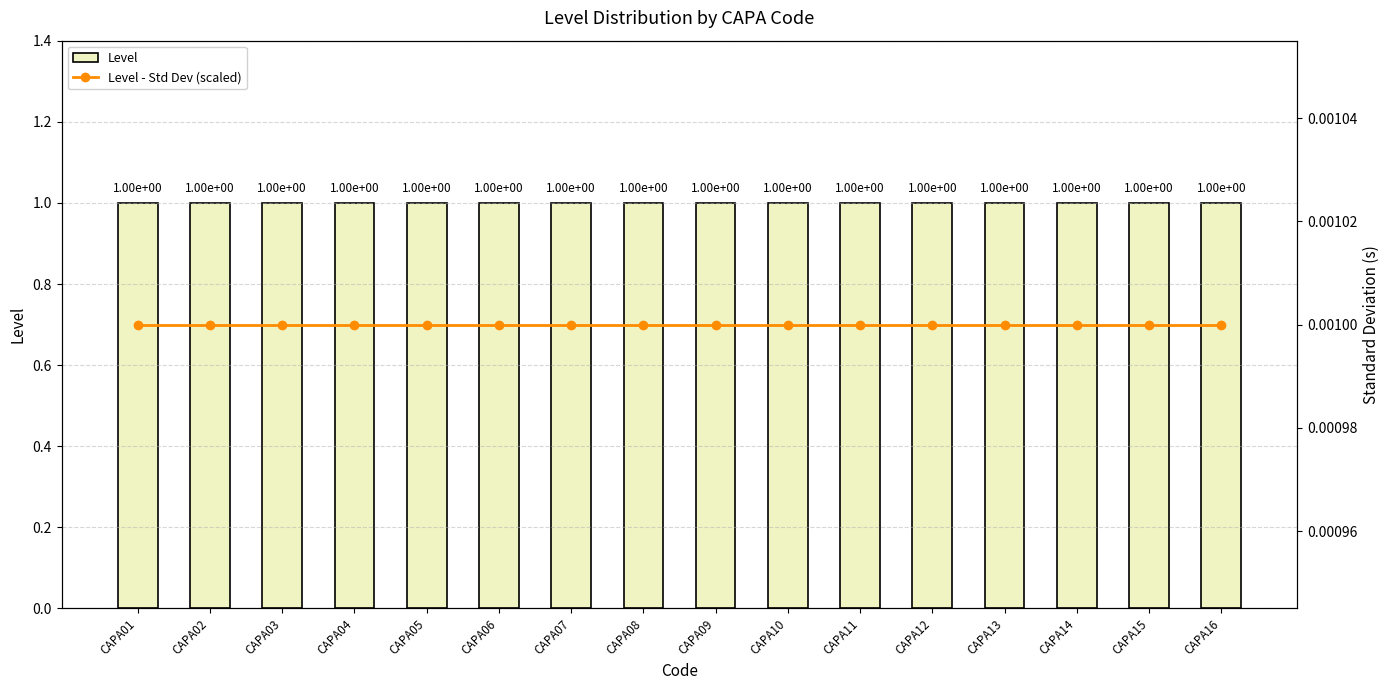

Between CAPA07 and CAPA09, which series saw the biggest shift?

Level